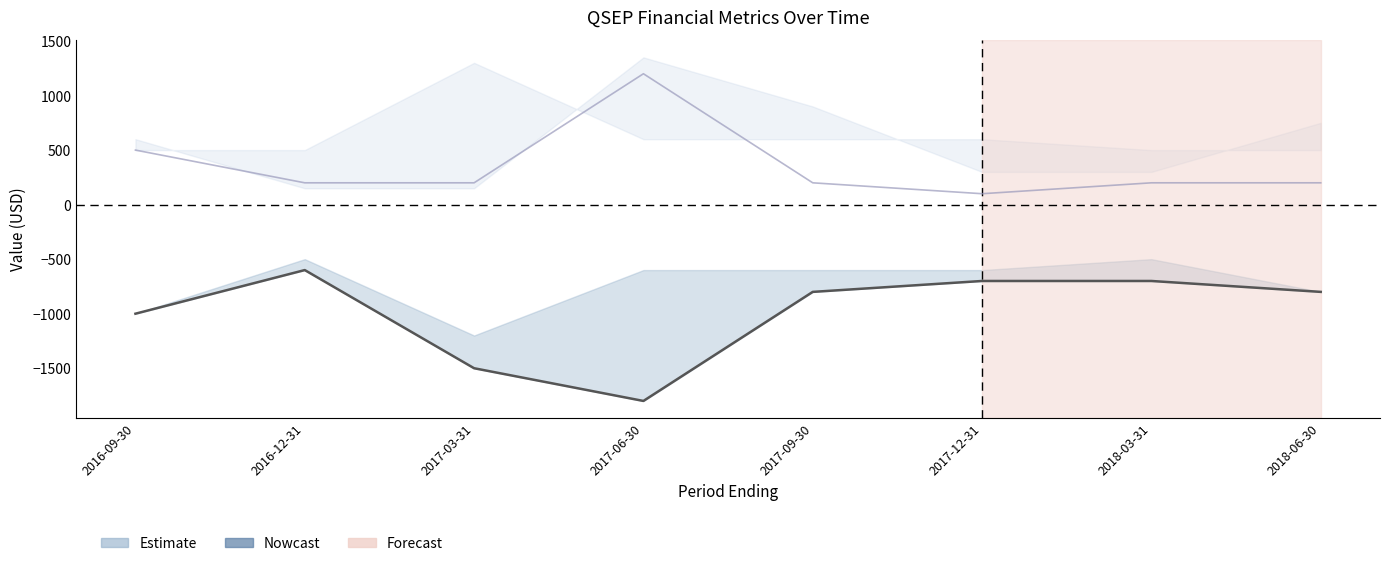

What is the lowest value of the Net Income (centre) series?

-1800